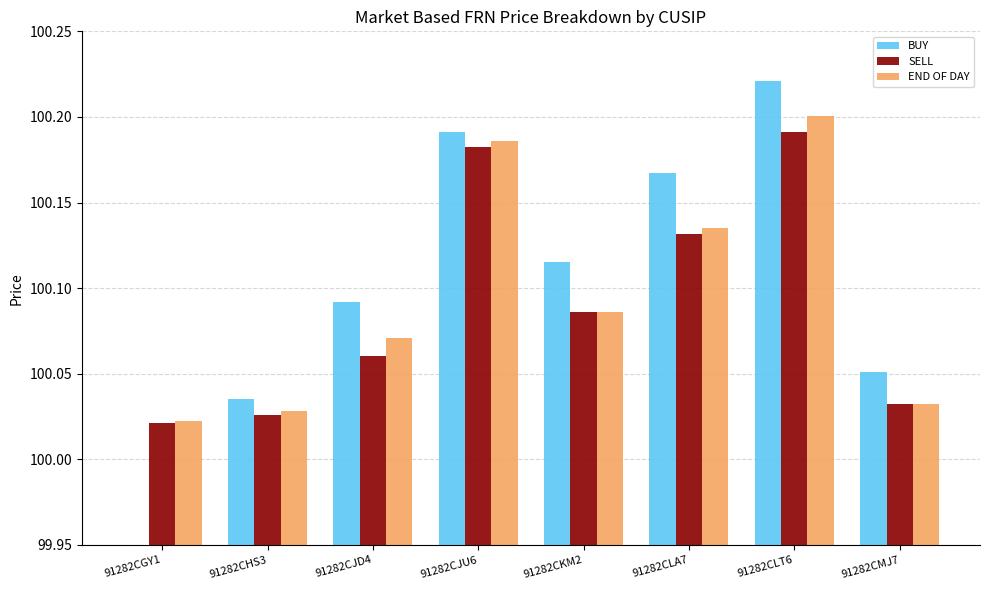

Is it true that BUY equals 100.1 at 91282CKM2?

True